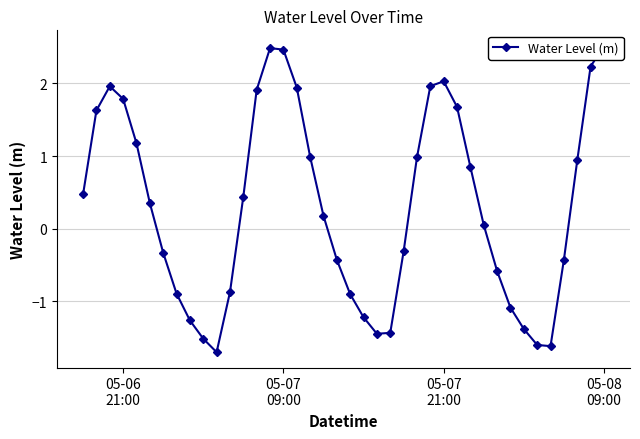

How many series are shown in this chart?

1